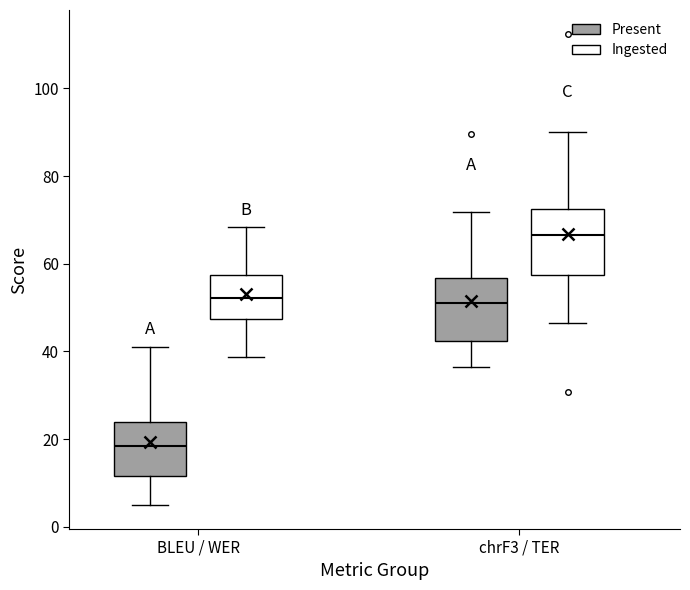

Where does the upper whisker of the box for chrF3 / TER (Ingested) end on the y-axis? The values are not printed on the chart, so give them approximately, as read against the axis.

90